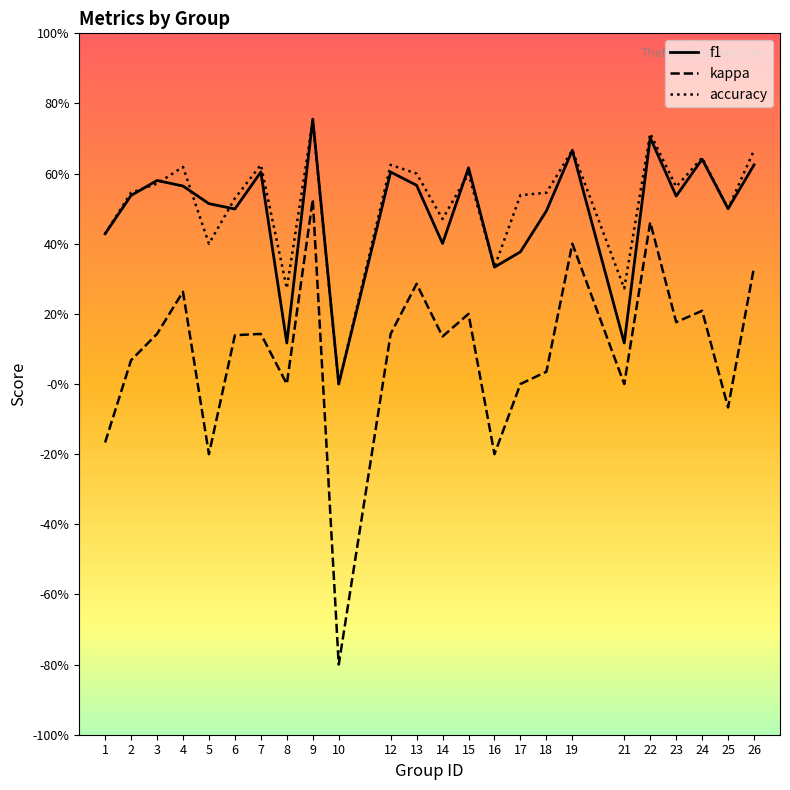

What are all the series names shown in the legend?

f1, kappa, accuracy